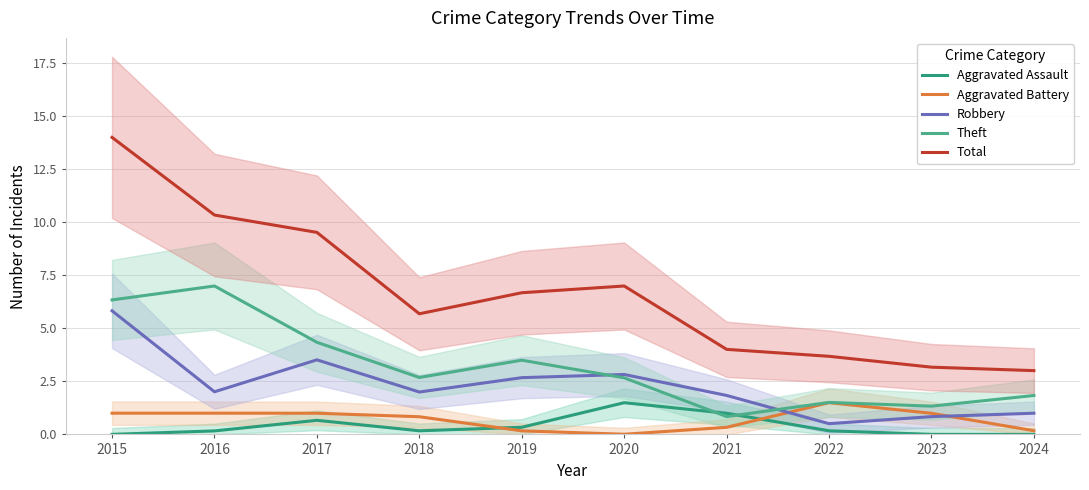

True or false: Theft and Total cross at least once.

False